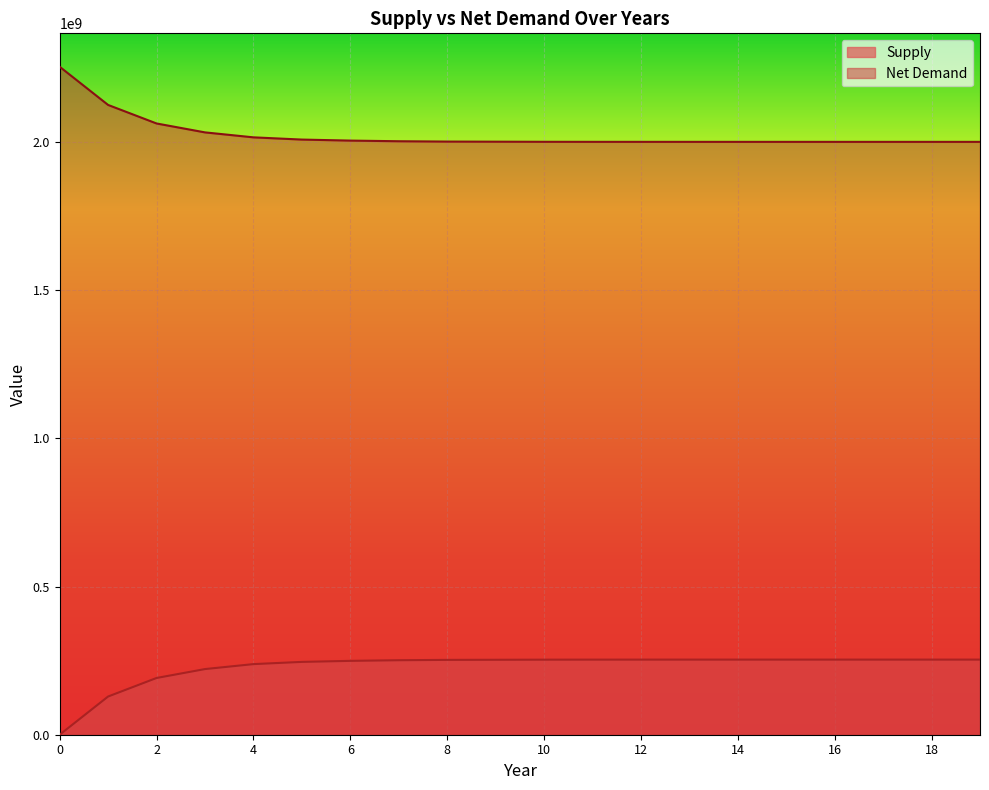

True or false: Net Demand and Supply intersect in this chart.

False